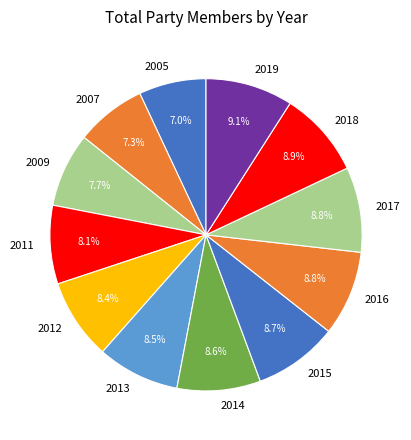

Is there any slice that represents more than half of the pie?

No